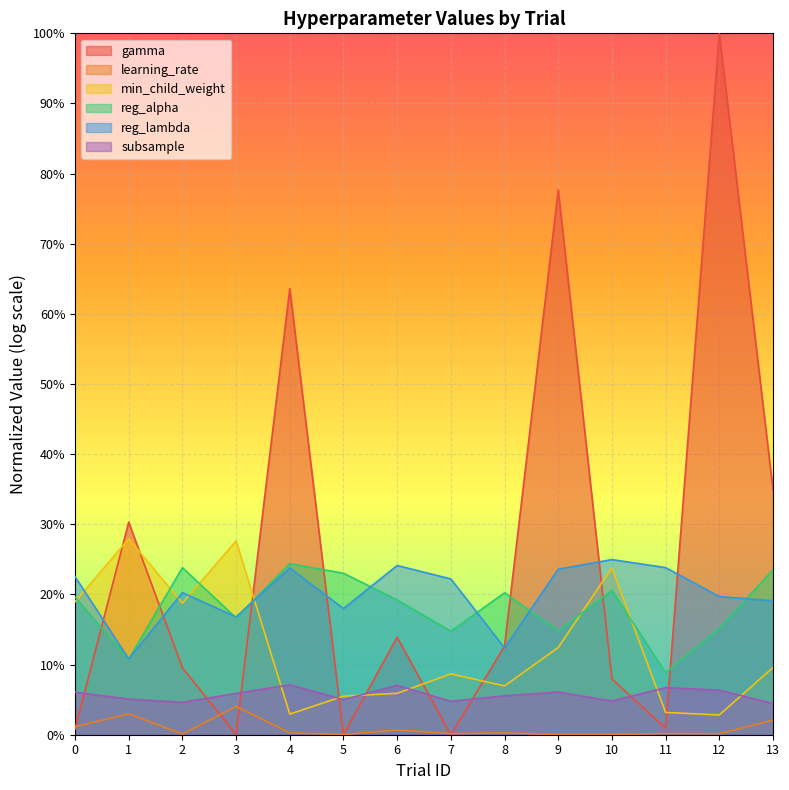

Count the number of categories in the chart.

14